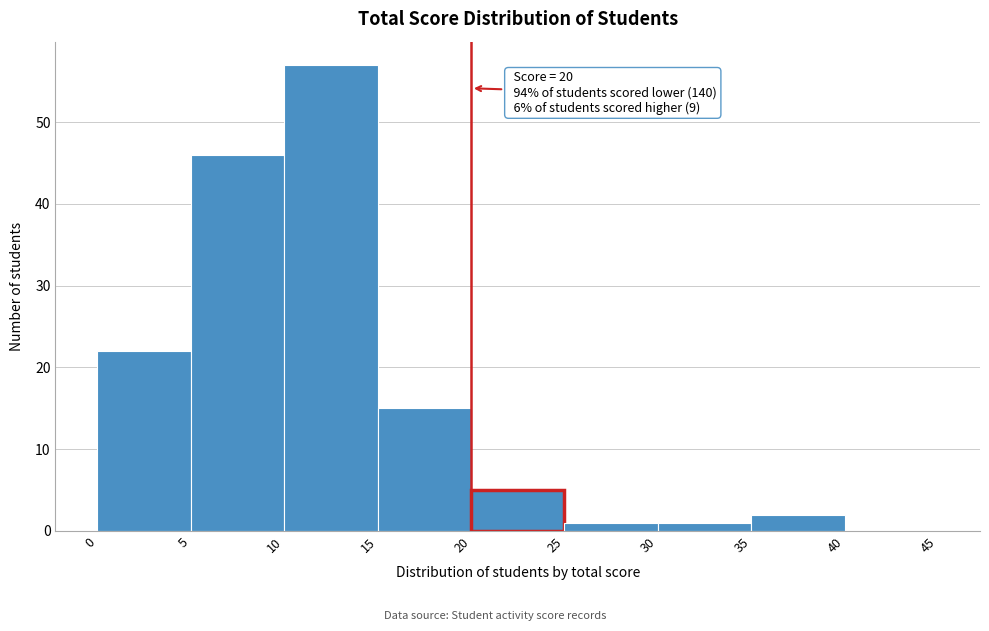

Over which range of the x-axis is the bar tallest?

10 to 15